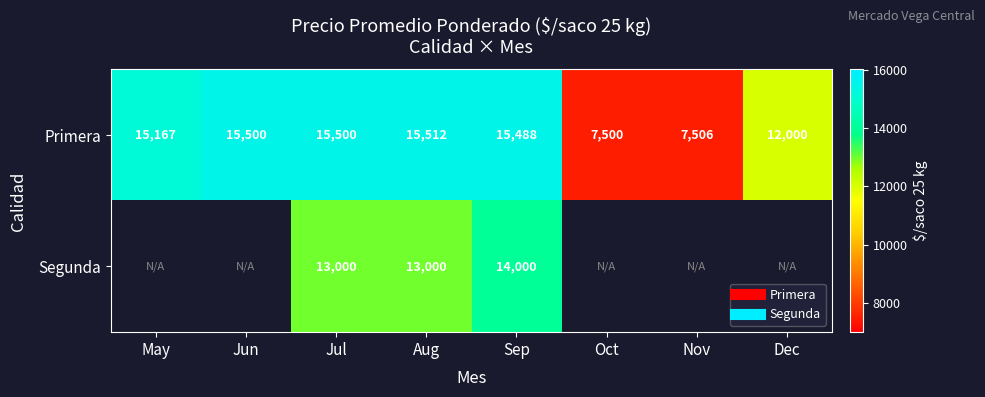

Rank the series at Sep from highest to lowest value.

Primera, Segunda